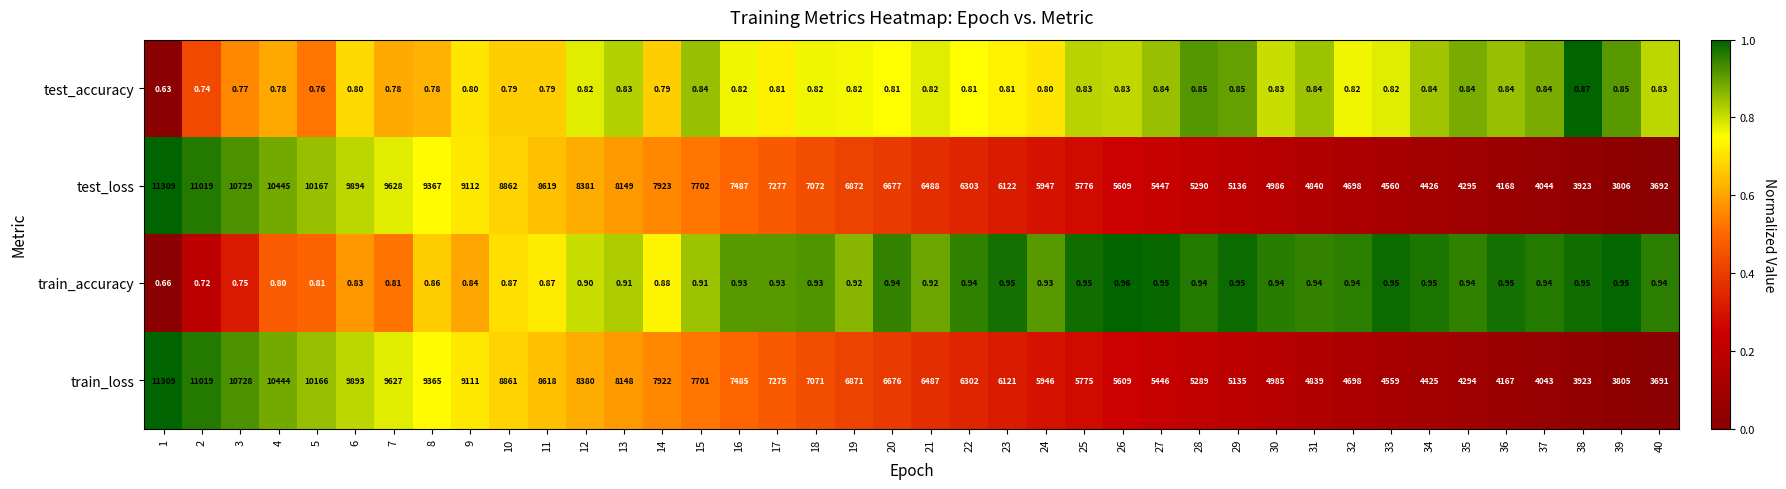

Is the value of train_accuracy at 19 greater than the value of test_accuracy at 14?

Yes